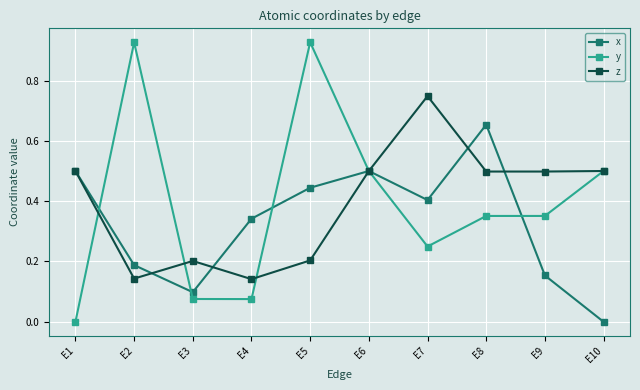

The value of z at E1 is 0.5. True or false?

True